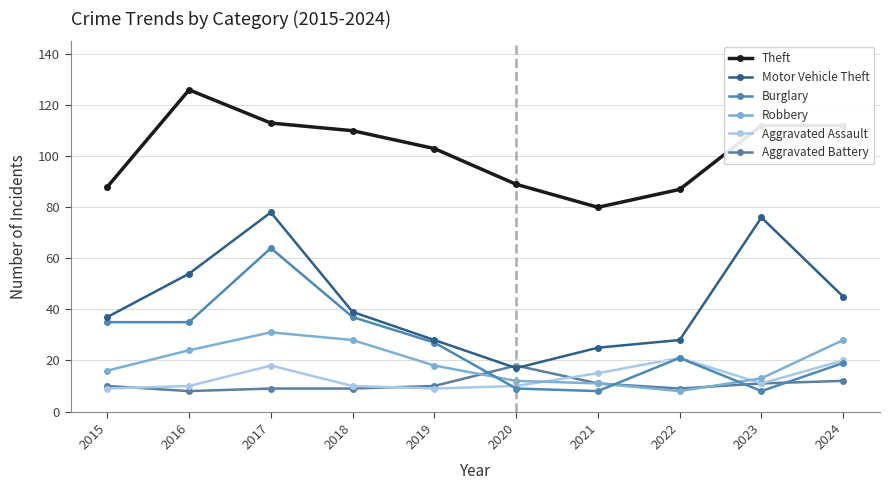

Is this an area chart (filled region under the line)?

No